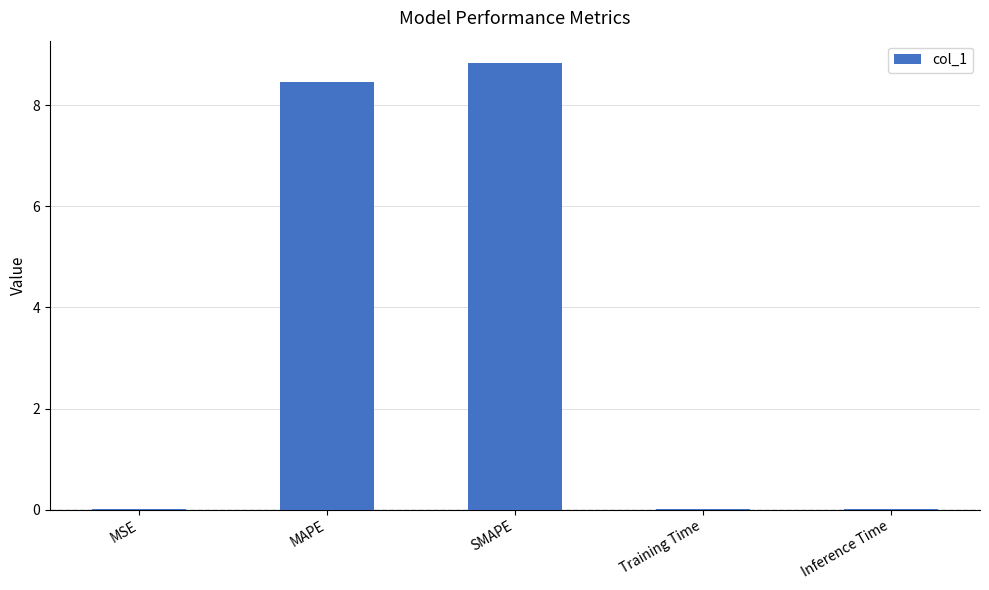

Does the chart contain stacked bars?

No